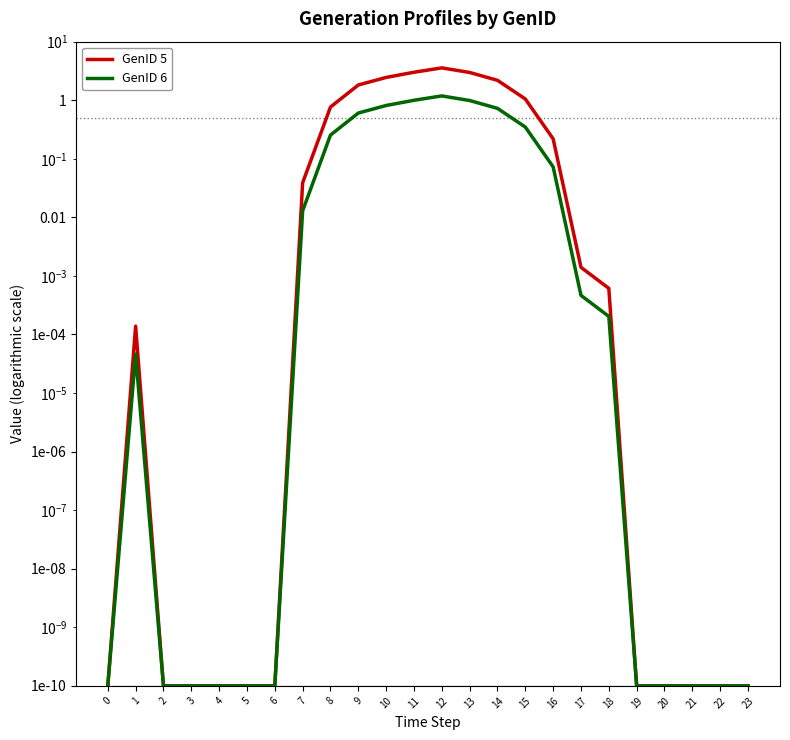

True or false: GenID 5 has a value of 0.0 at 5.

True